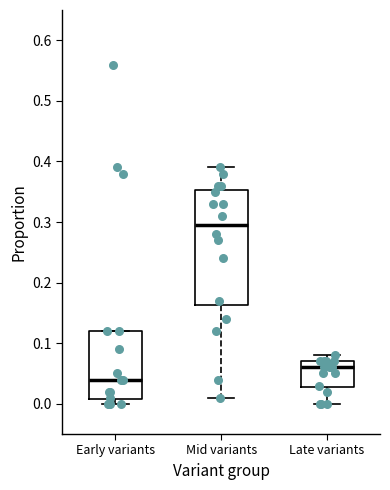

Reading left to right, read every box against the y-axis: the position of its median line, the range the box covers, and the ends of its whiskers. The values are not printed on the chart, so give them approximately, as read against the axis.

Early variants: median 0.04, box 0.01 to 0.12, whiskers 0.00 to 0.12
Mid variants: median 0.30, box 0.16 to 0.35, whiskers 0.01 to 0.39
Late variants: median 0.06, box 0.03 to 0.07, whiskers 0.00 to 0.08